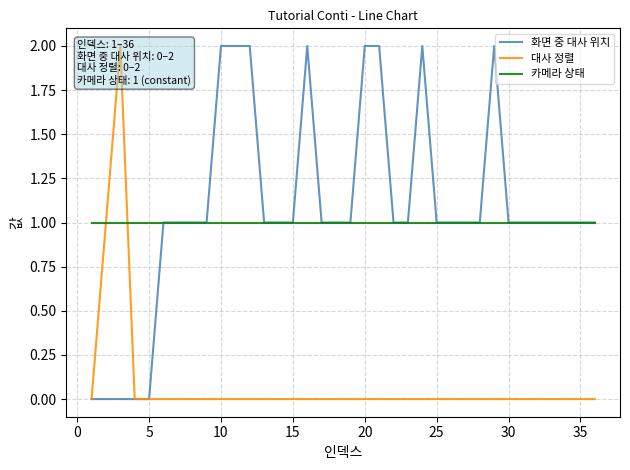

At how many categories does at least one series exceed 1?

9